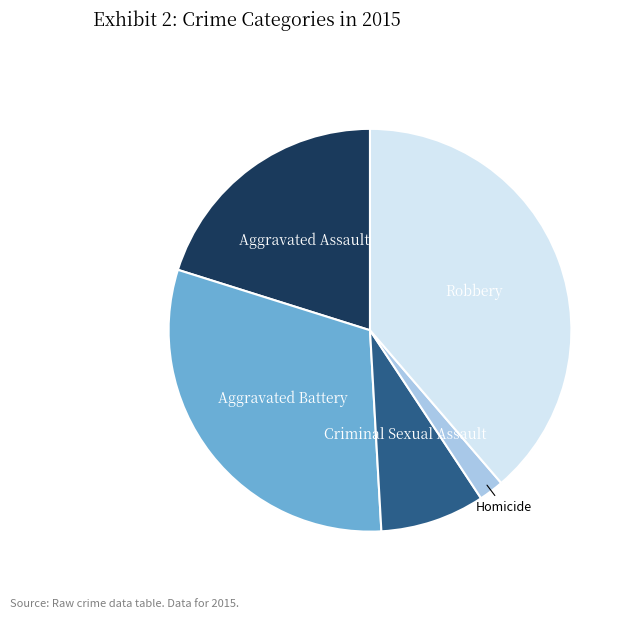

Combined, do Criminal Sexual Assault and Homicide account for over 50%?

No